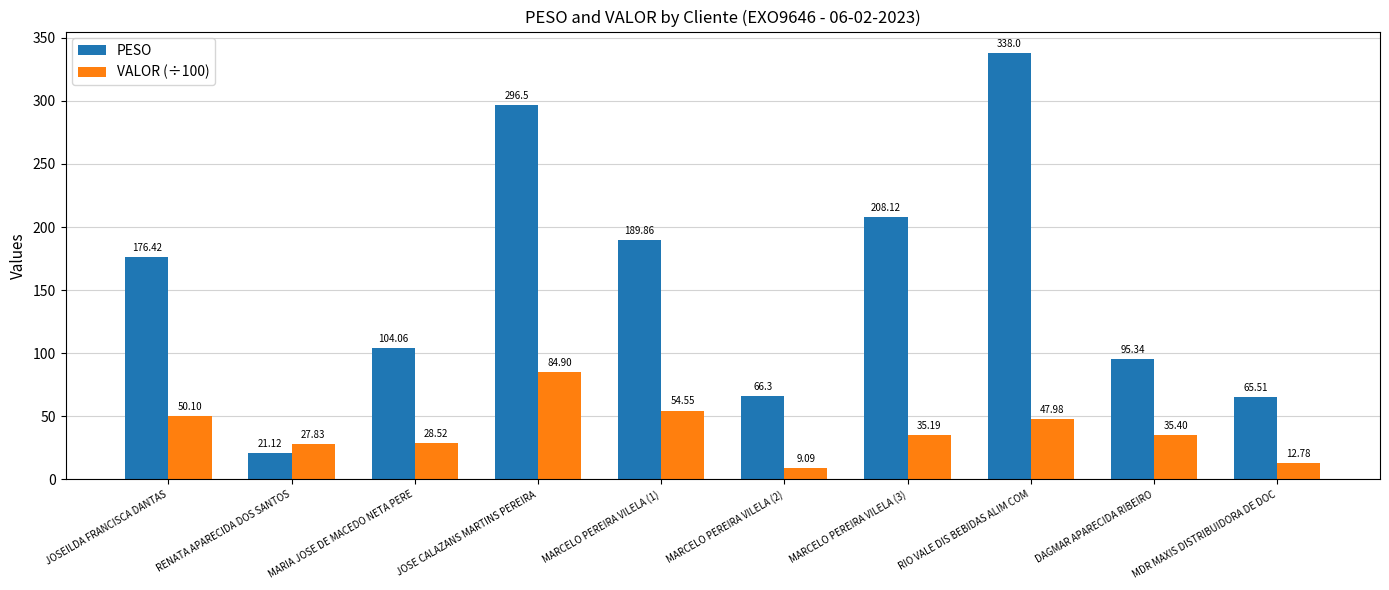

How many categories are shown in the chart?

10